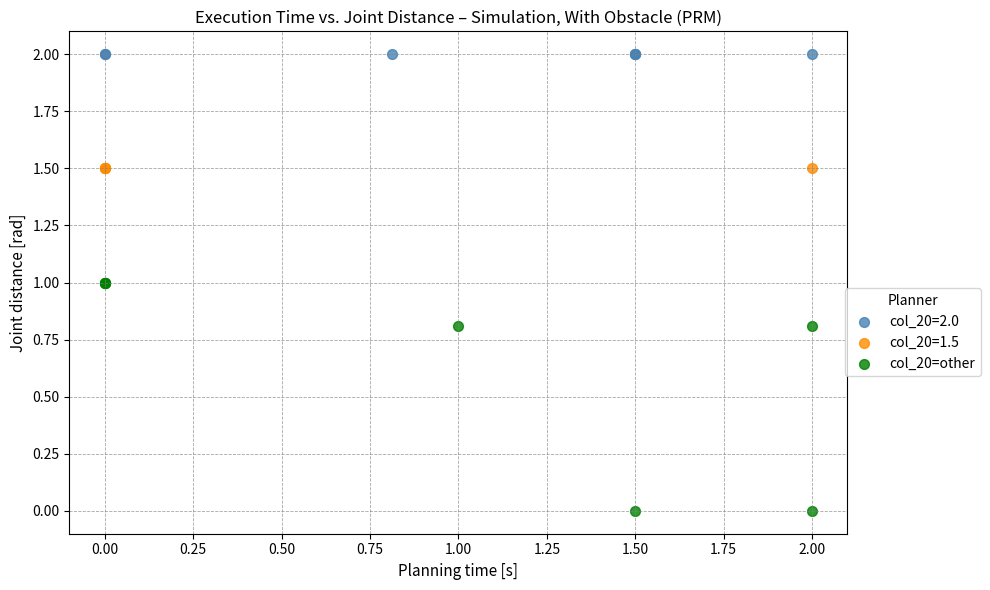

Which series reaches the minimum Y coordinate?

col_20=other